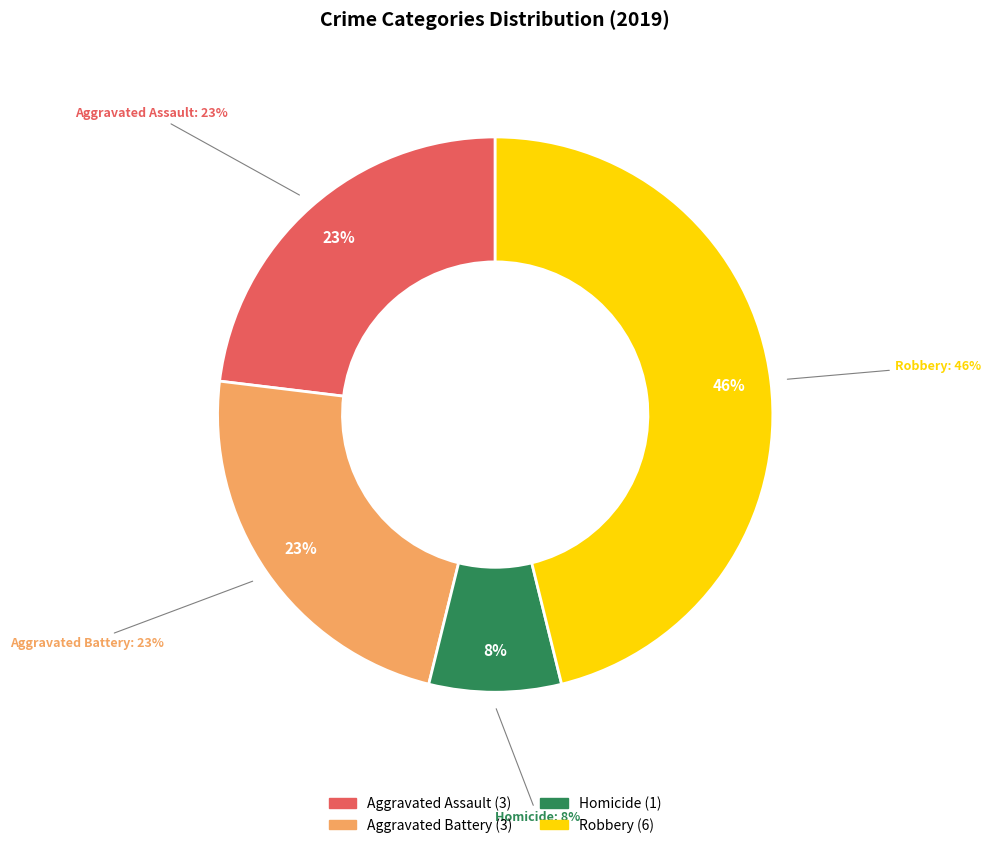

True or false: Aggravated Battery accounts for 15% of the total.

False